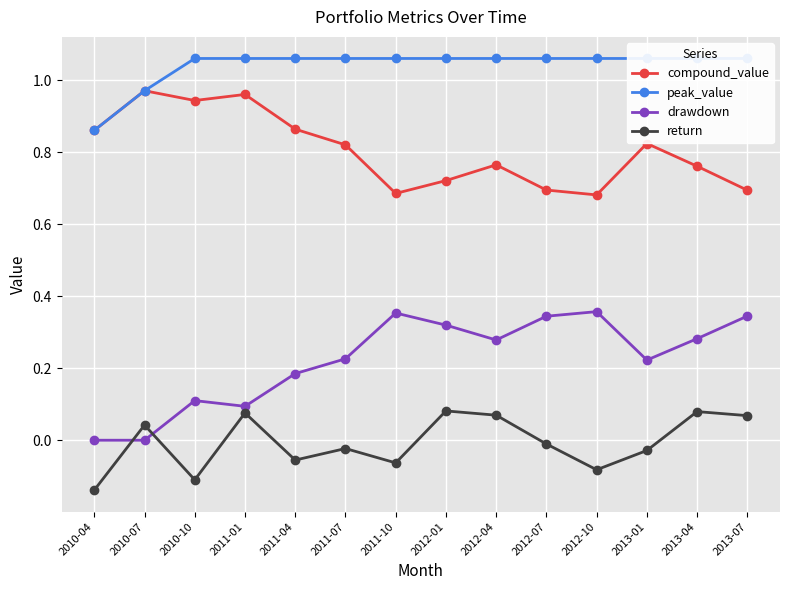

What is the spread (max minus min) of values at 2013-07?

1.0